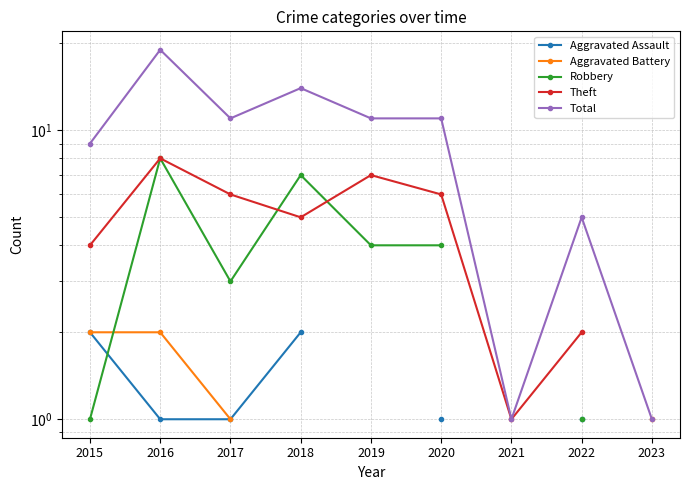

What are all the series names shown in the legend?

Aggravated Assault, Aggravated Battery, Robbery, Theft, Total